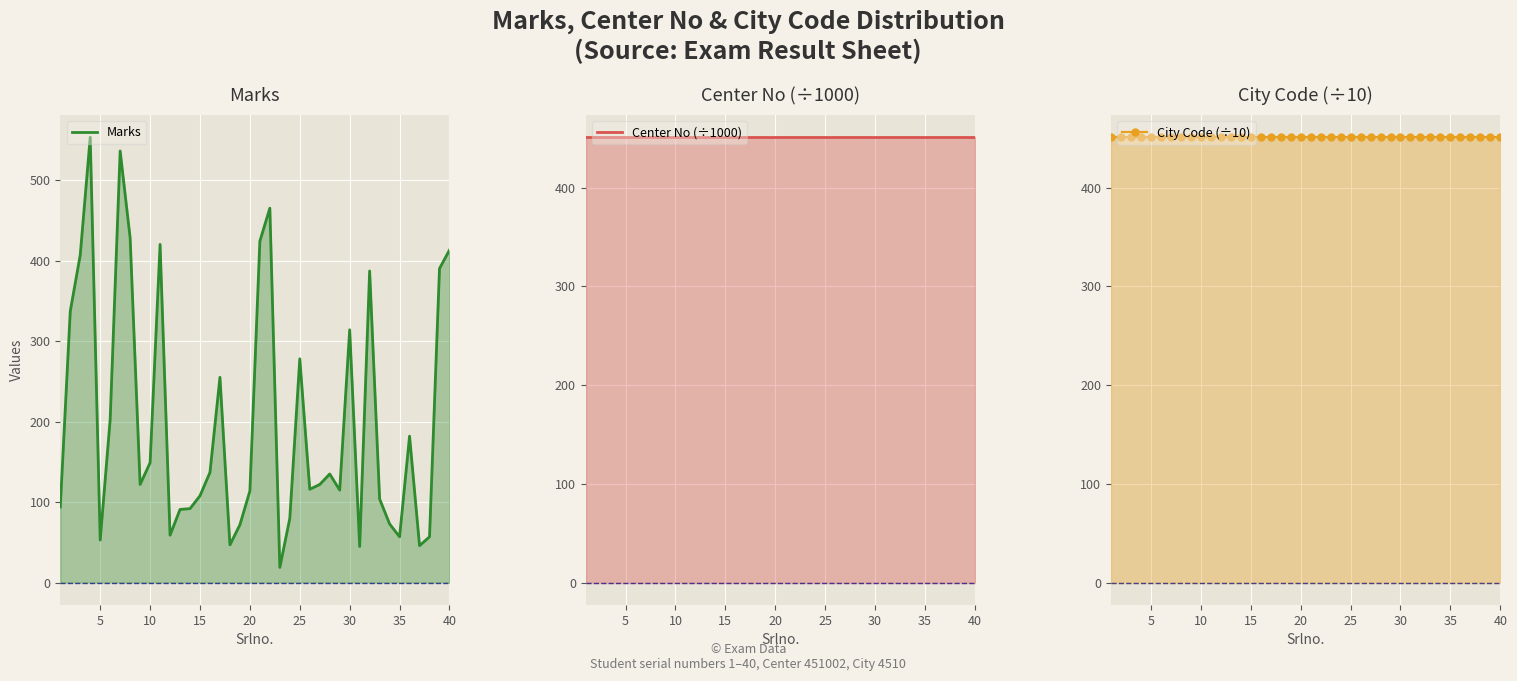

Which series has the widest spread of values?

Marks